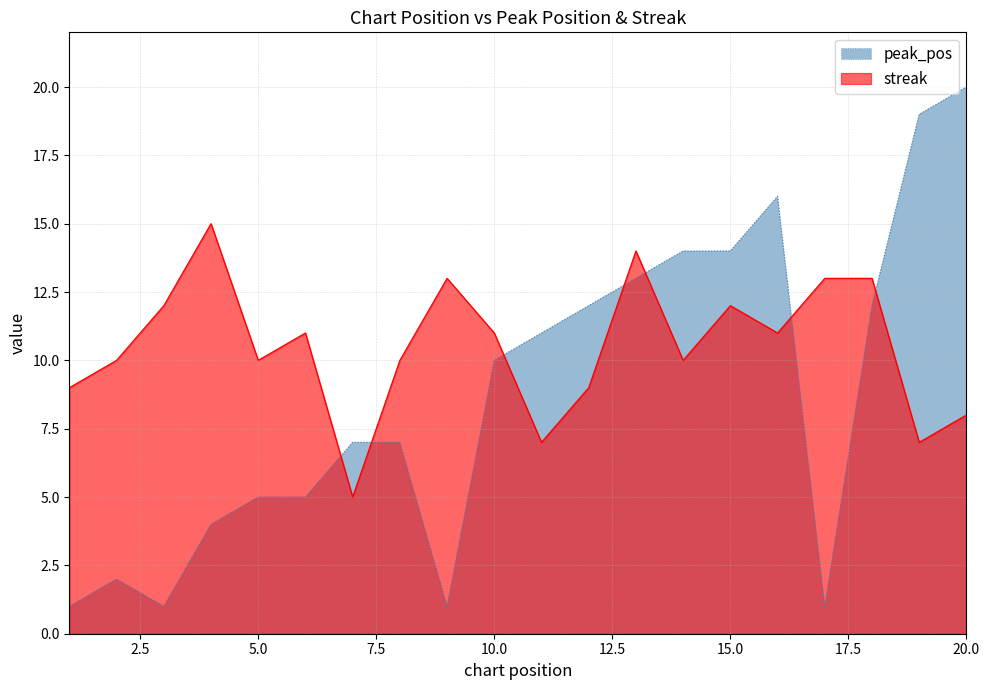

The value of peak_pos at 13 is 13. True or false?

True